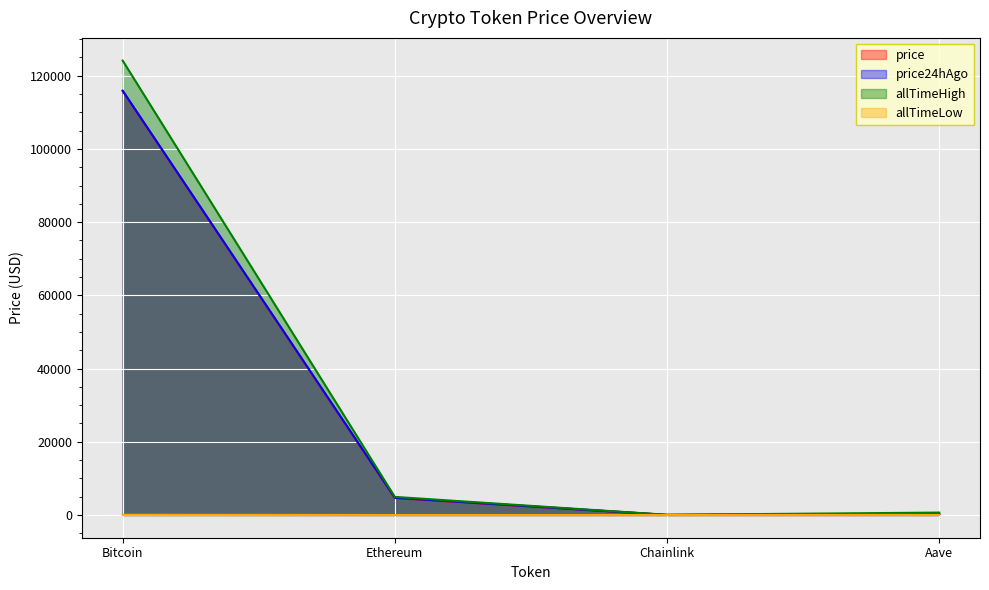

Which series has the largest total across all categories?

allTimeHigh